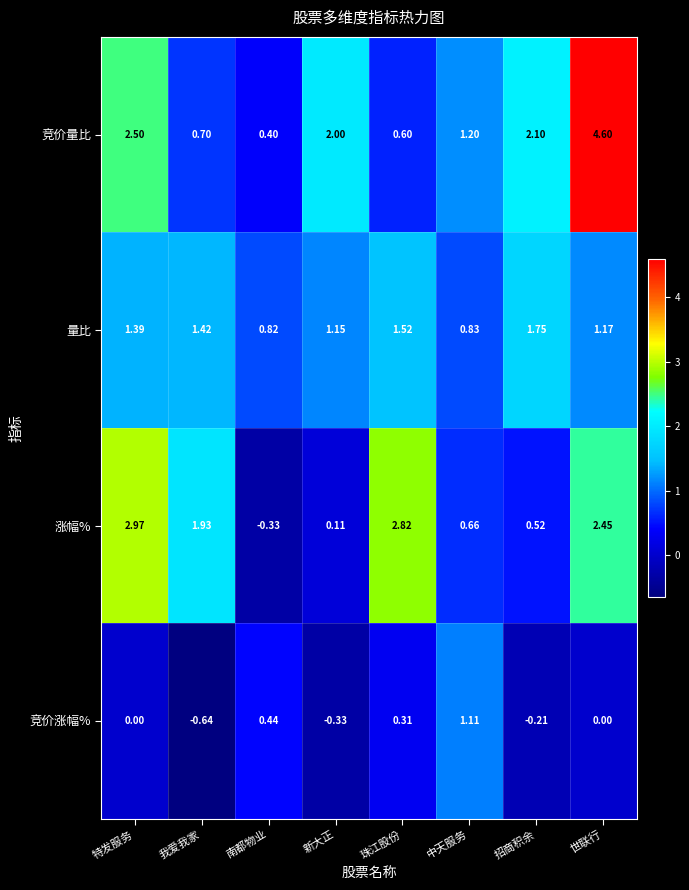

Which label corresponds to the largest value in the chart?

世联行